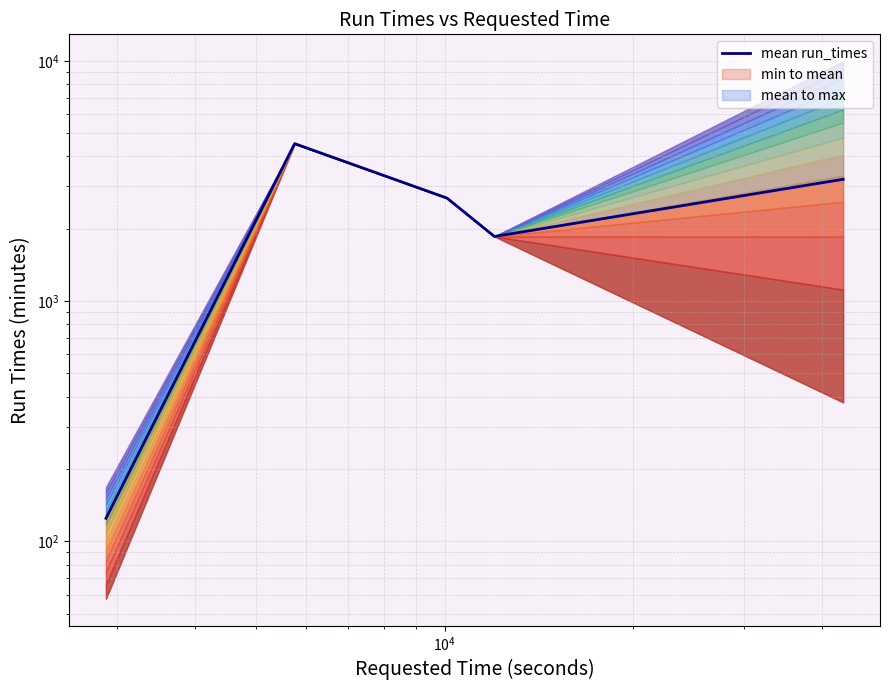

What is the label of the 3rd point from the right?

$\mathdefault{10^{4}}$